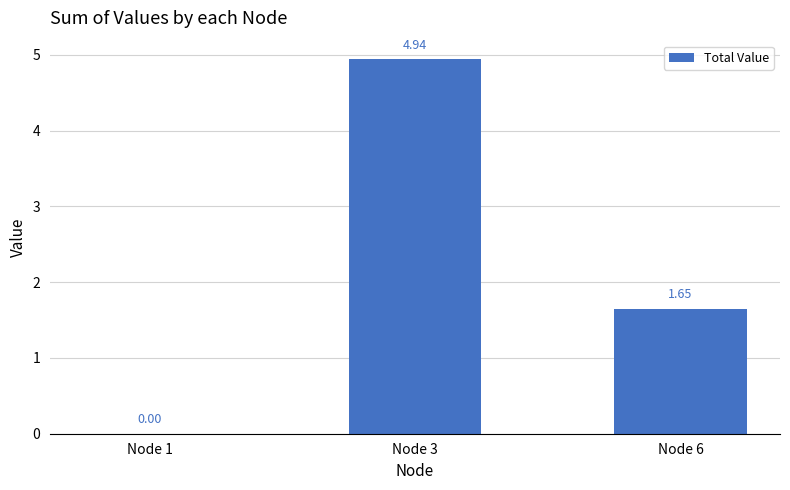

Which has a higher value, Node 1 or Node 3?

Node 3